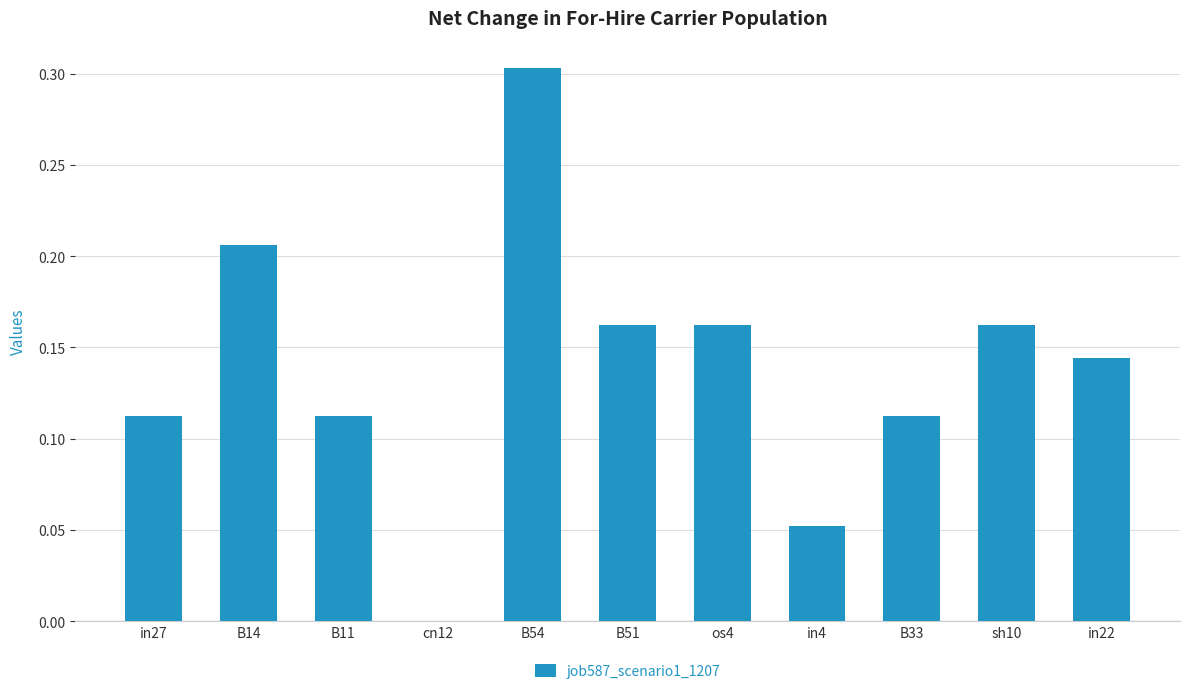

Is it true that the value at B11 is 0.0?

False